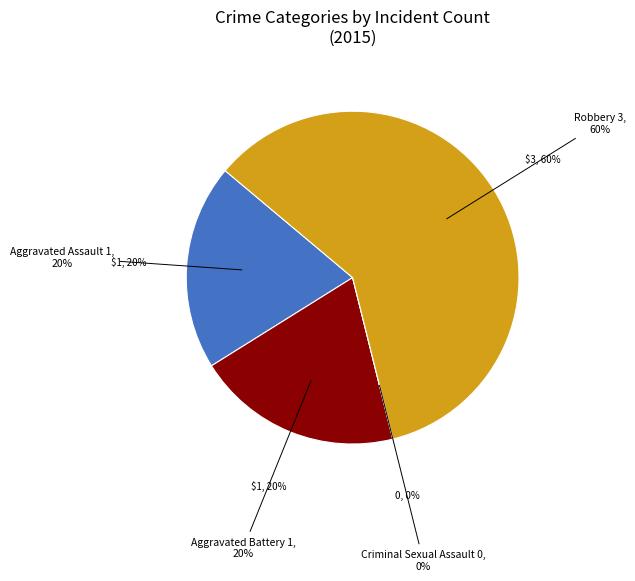

What percentage is the Aggravated Battery slice, to the nearest percent?

20%